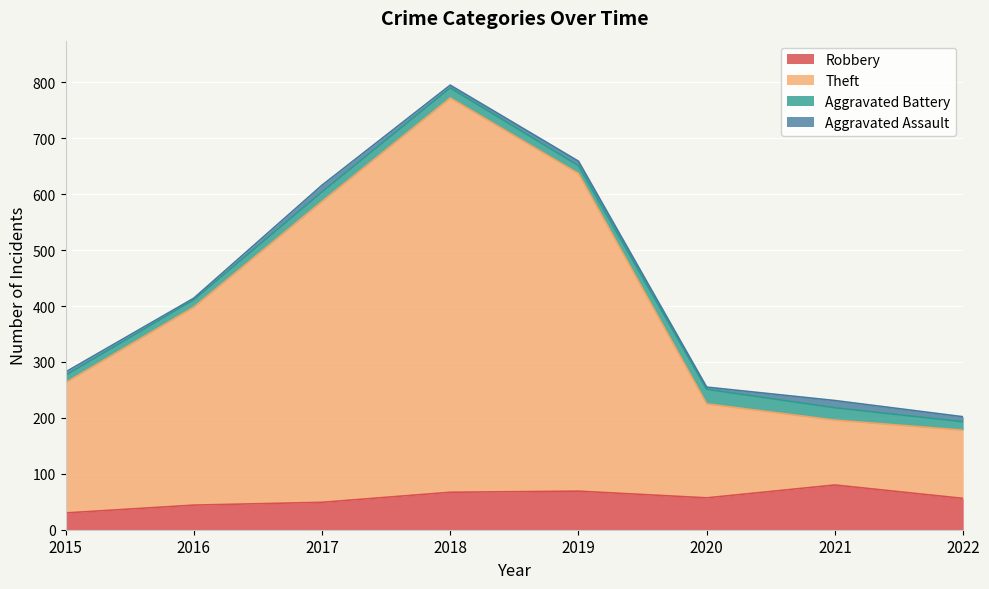

What is the difference between the second highest and second lowest values in the Robbery series?

25